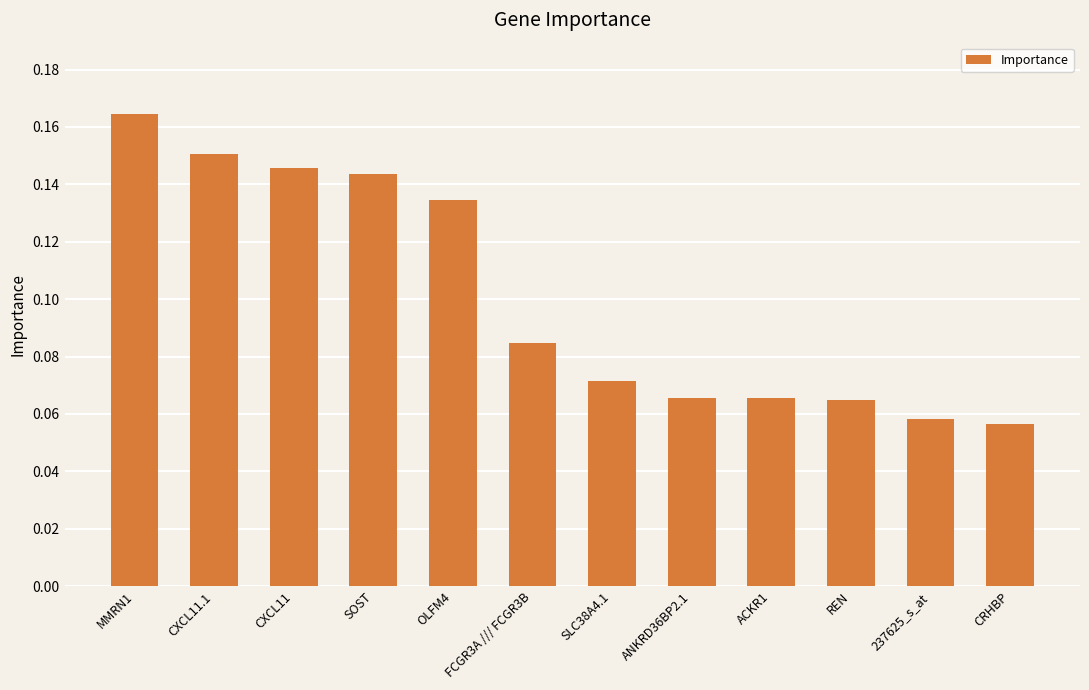

Between ACKR1 and 237625_s_at, which is larger?

ACKR1